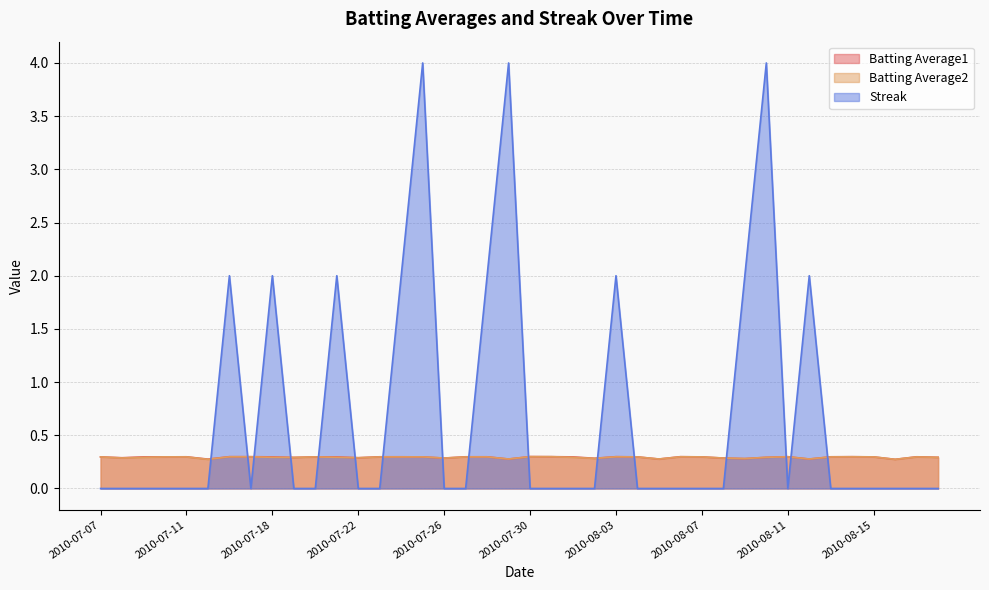

Is the value of Batting Average1 at 2010-07-09 greater than the value of Streak at 2010-08-04?

Yes